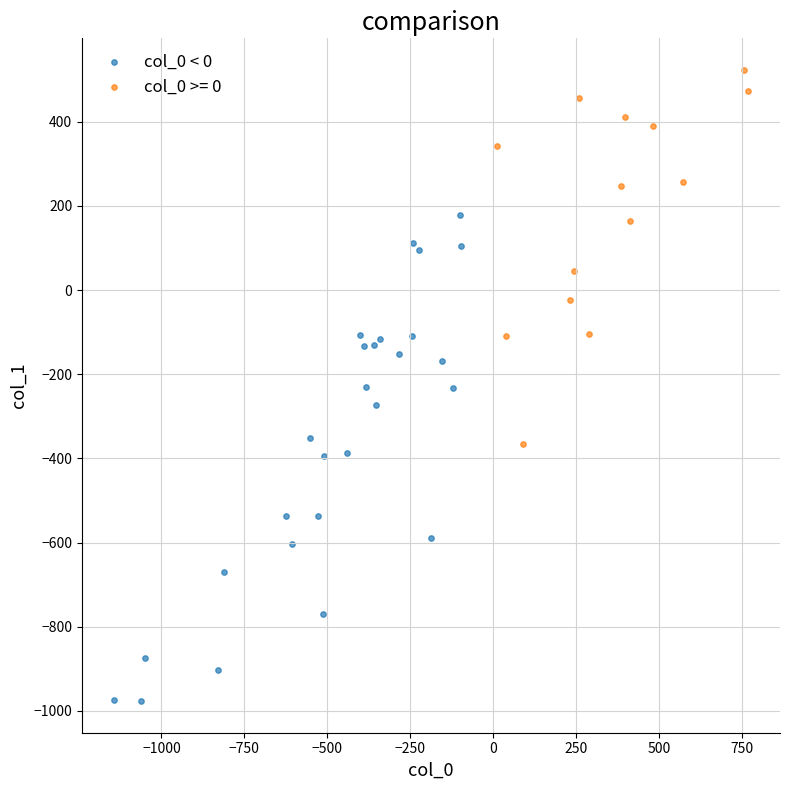

Which series reaches the minimum Y coordinate?

col_0 < 0